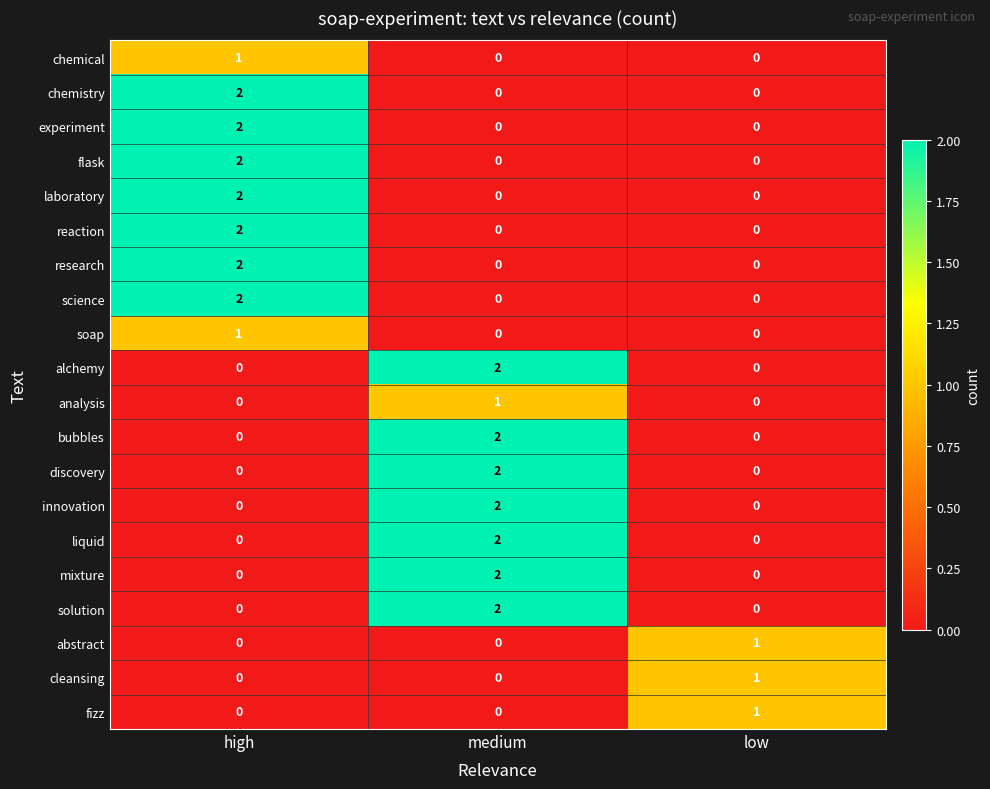

How many solution values are between 0 and 2?

3